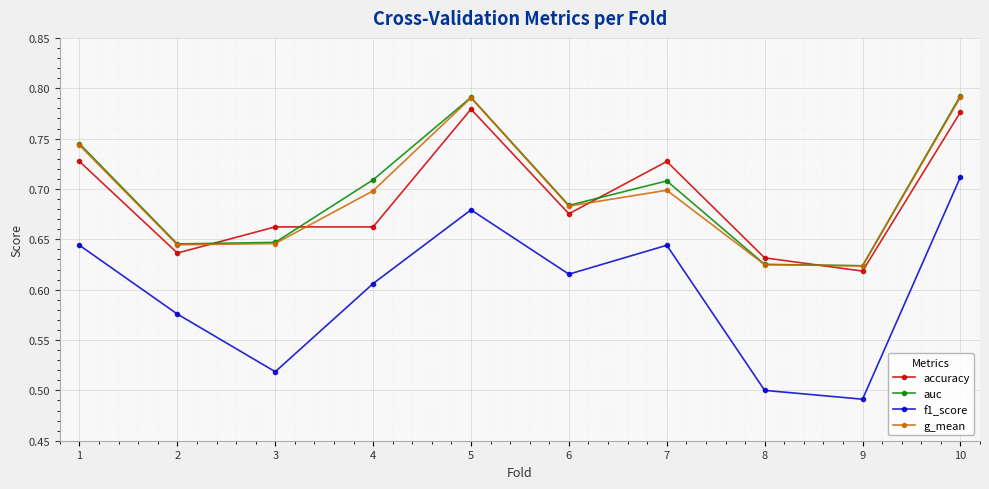

Between 1 and 9, which series saw the biggest shift?

f1_score